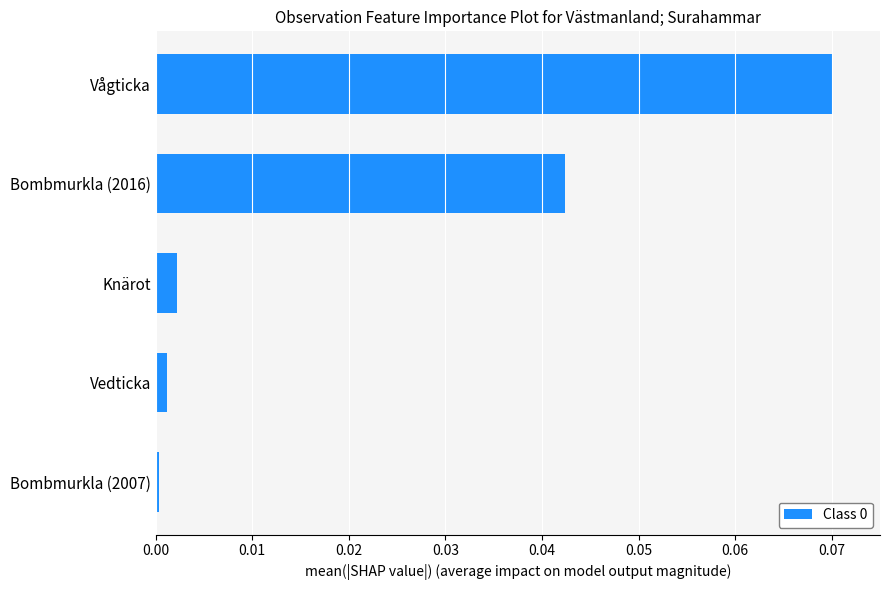

The chart shows a value of 0.0 at Knärot. True or false?

True